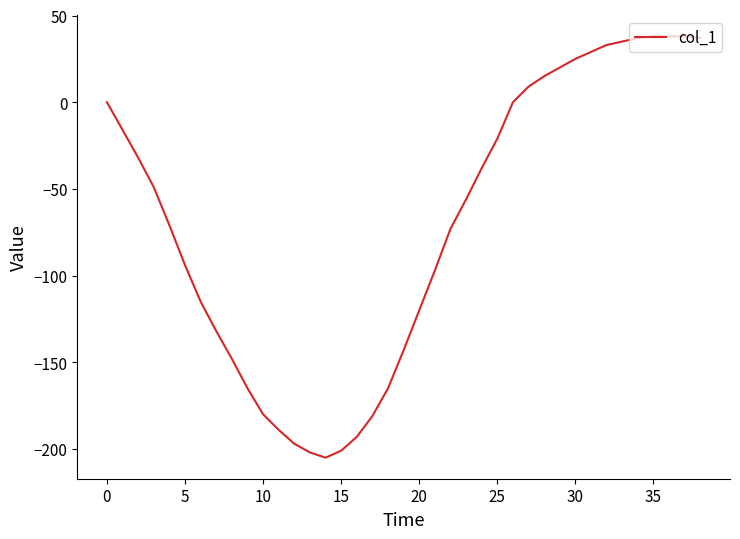

What is the minimum value shown in the chart?

-205